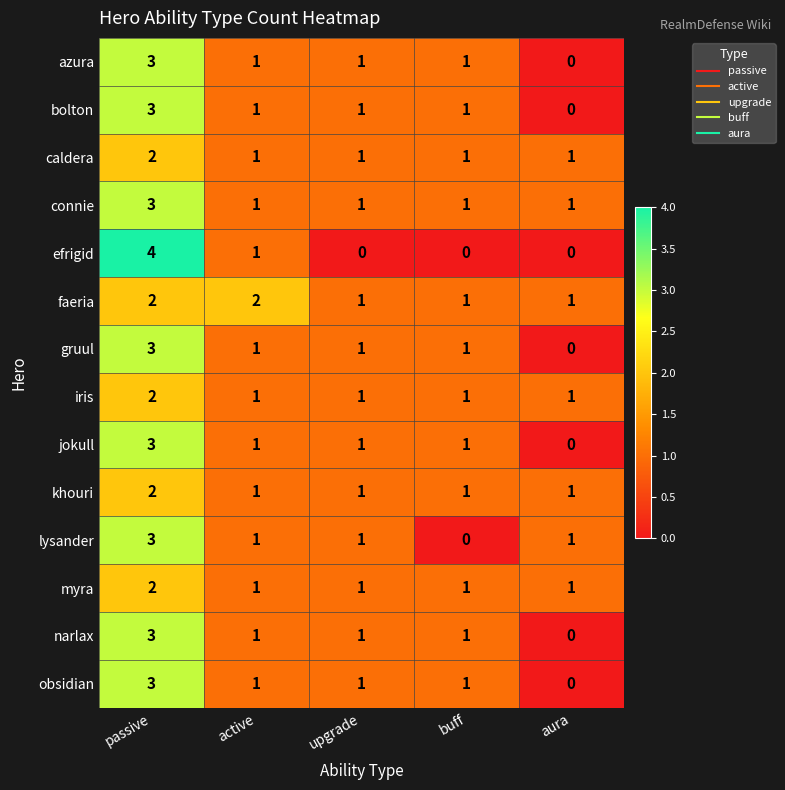

Count the obsidian values in the range 1 to 2.

3